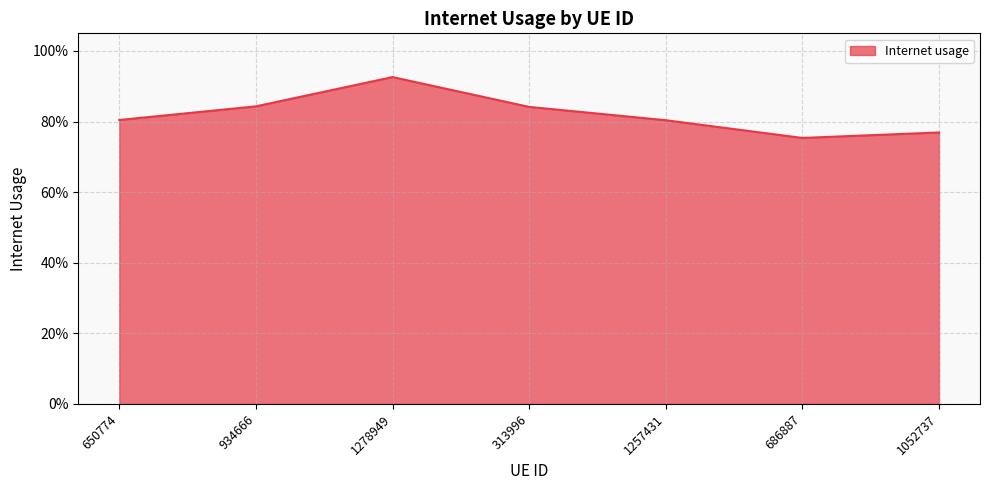

What is the label of the 1st point from the left?

650774